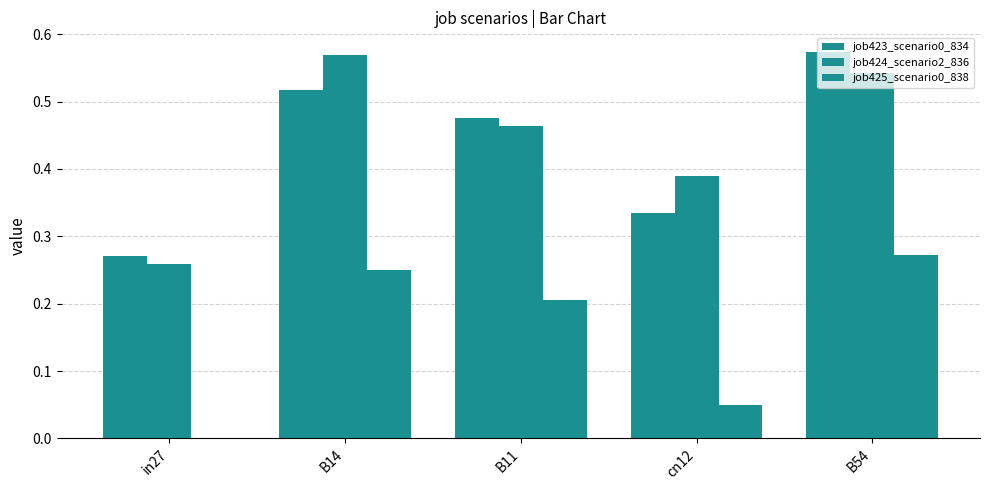

At which category is the sum across all series the highest?

B54